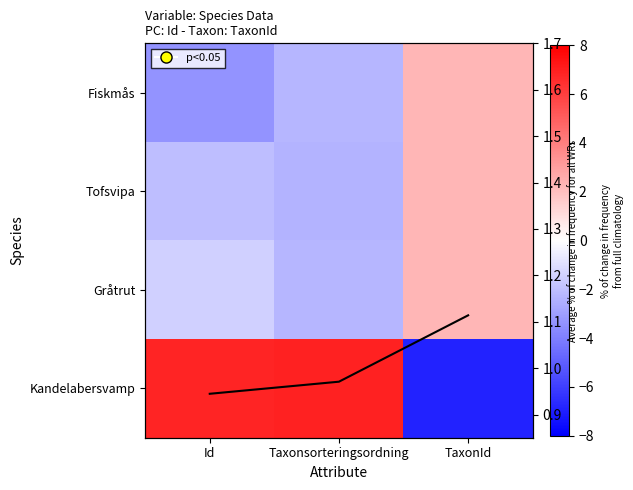

Which label corresponds to the smallest value in the chart?

TaxonId